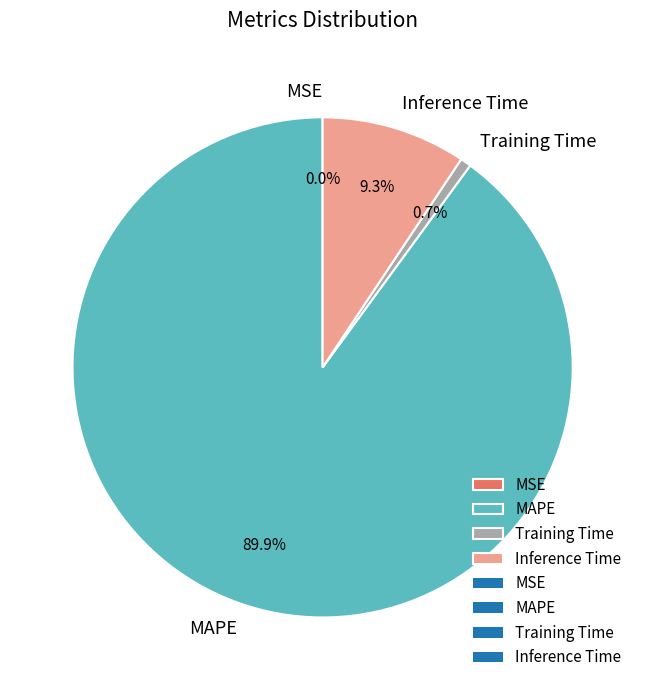

Does Inference Time account for over 50% of the chart?

No